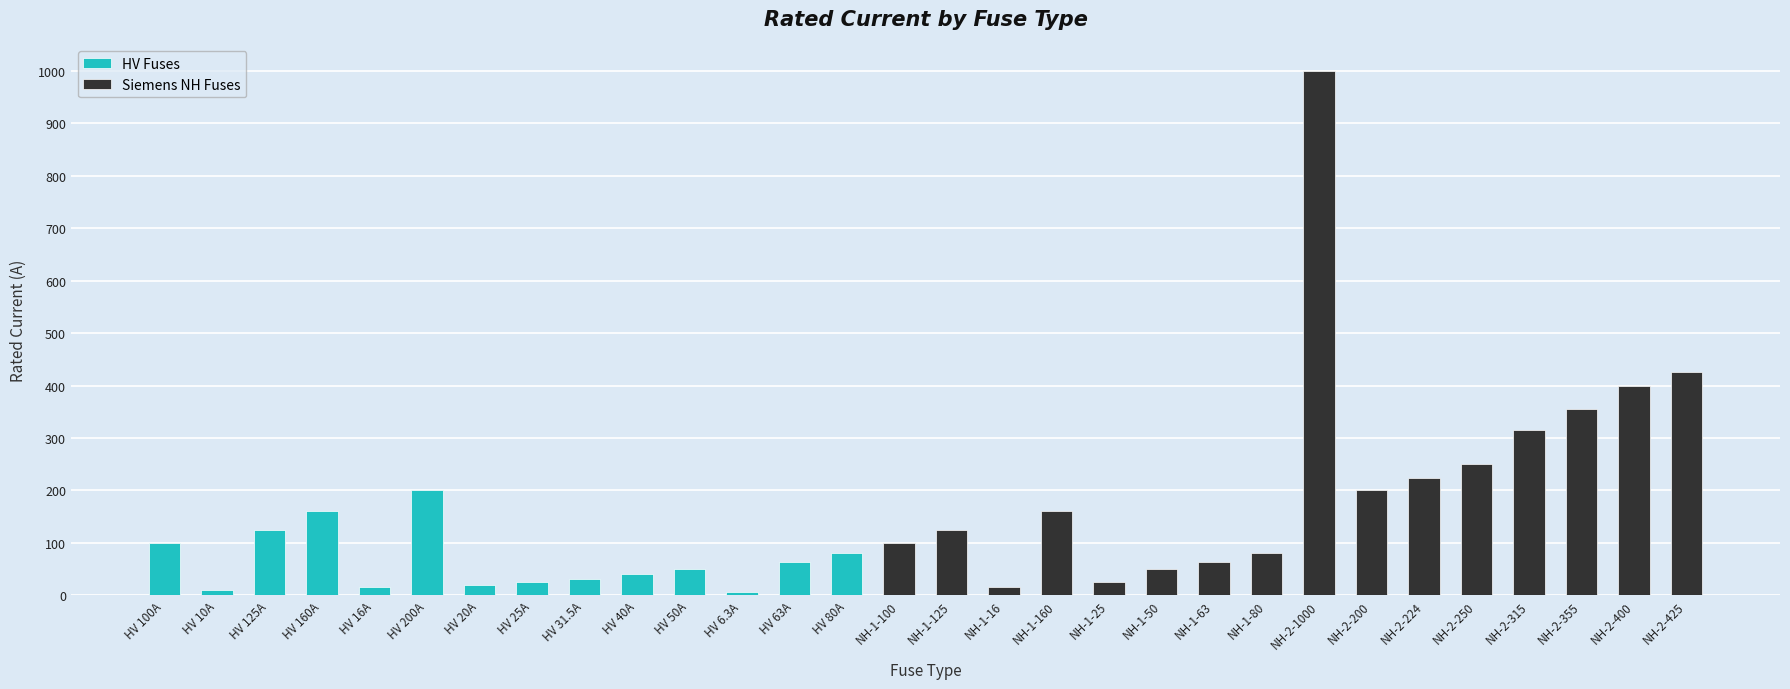

Reading right to left, transcribe all the data shown in this chart.

425.0	400.0	355.0	315.0	250.0	224.0	200.0	1000.0	80.0	63.0	50.0	25.0	160.0	16.0	125.0	100.0	80.0	63.0	6.3	50.0	40.0	31.5	25.0	20.0	200.0	16.0	160.0	125.0	10.0	100.0